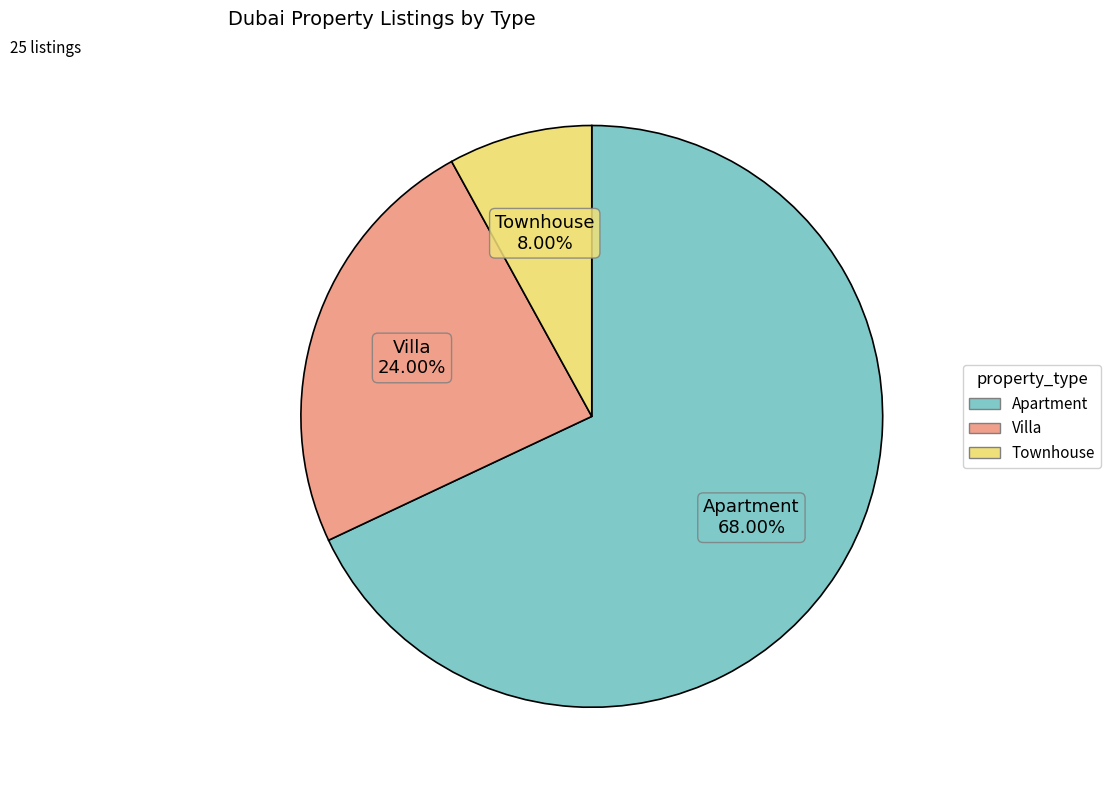

What percentage is the Townhouse slice, to the nearest percent?

8%